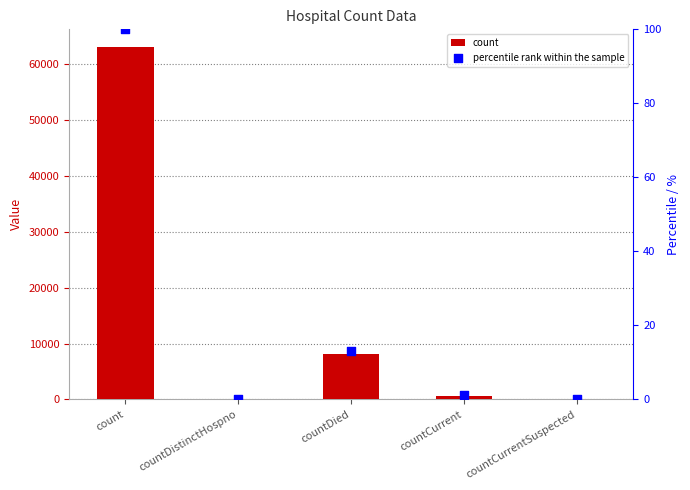

What are all the series names shown in the legend?

count, percentile rank within the sample